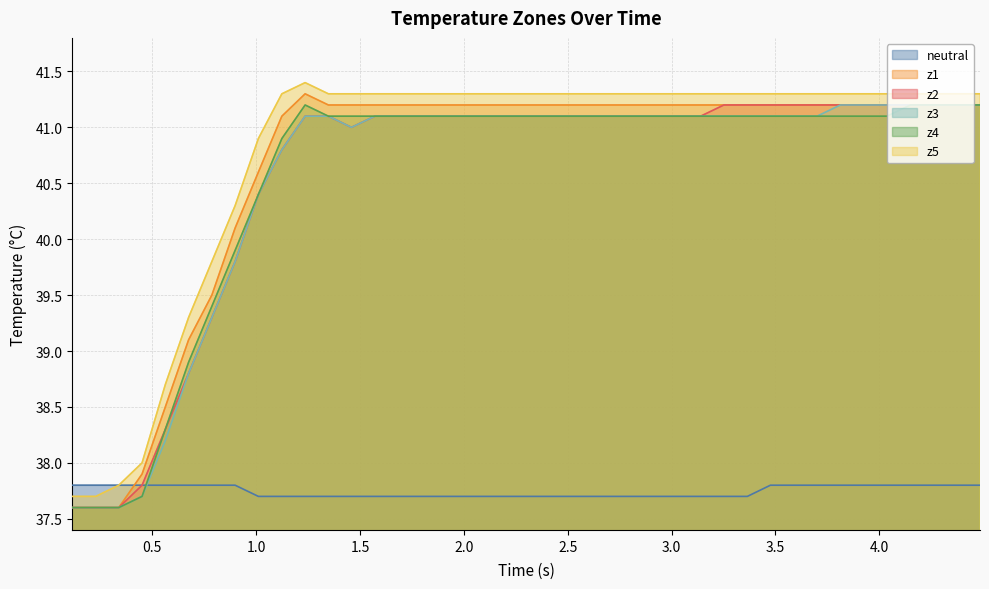

How many times do neutral and z3 cross each other?

1